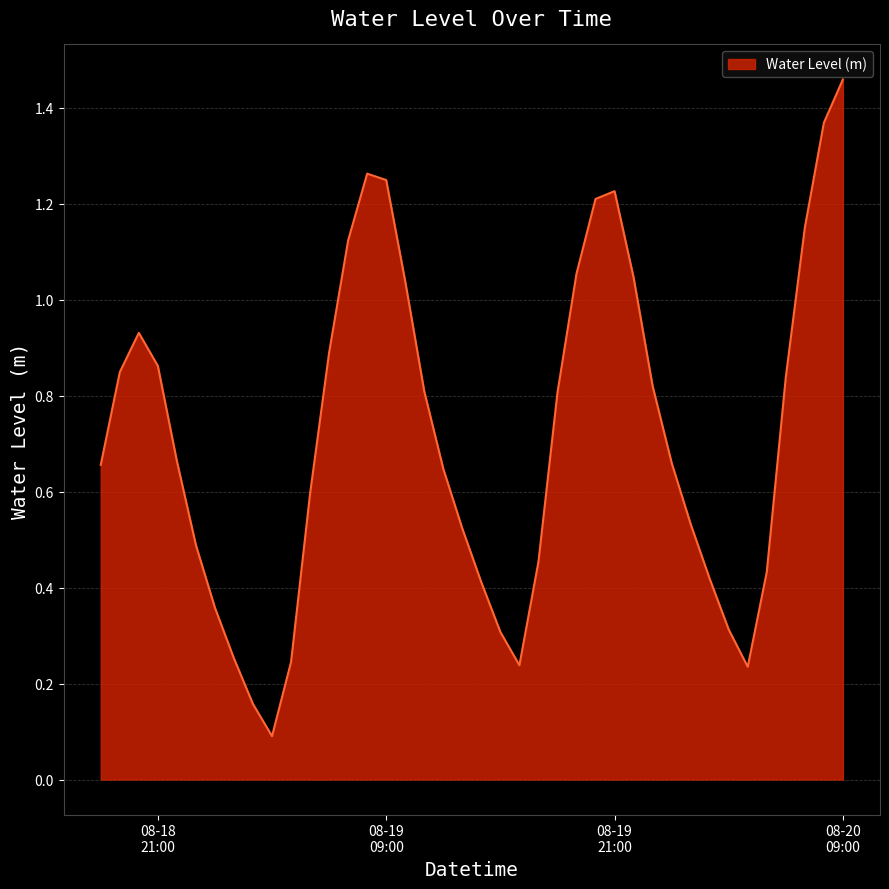

At which category does the data reach its first local peak?

2024-08-18 20:00